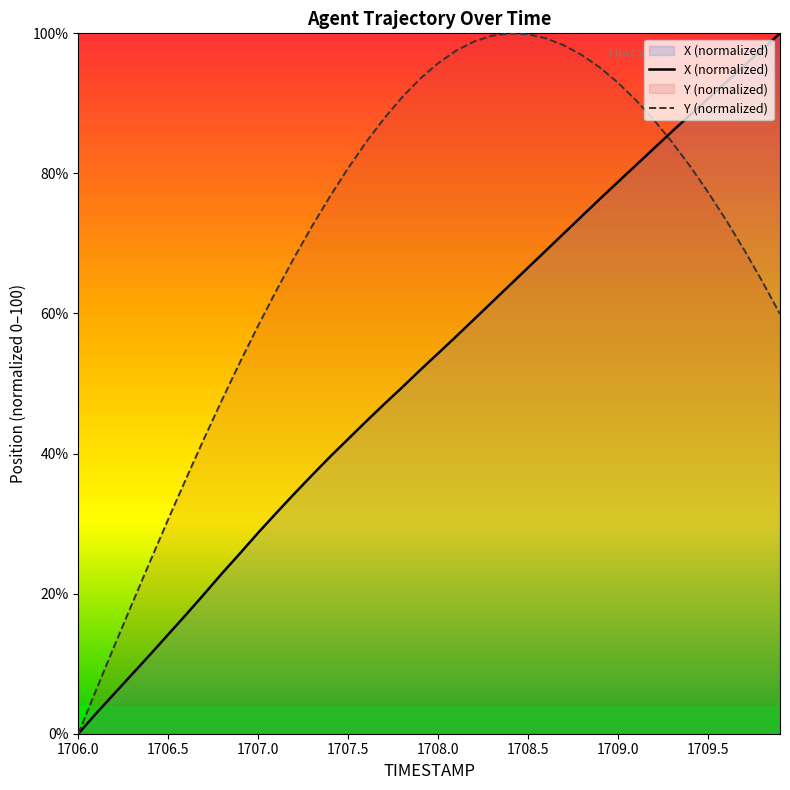

What position from the left is 1709.1?

32